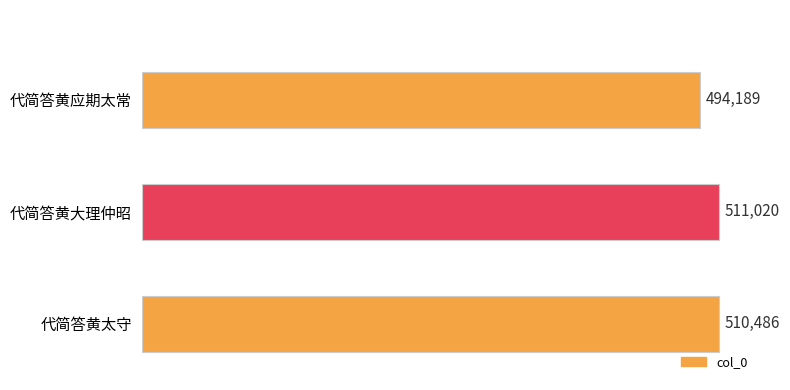

Reading top to bottom, transcribe all the data shown in this chart.

代简答黄应期太常=494189	代简答黄大理仲昭=511020	代简答黄太守=510486